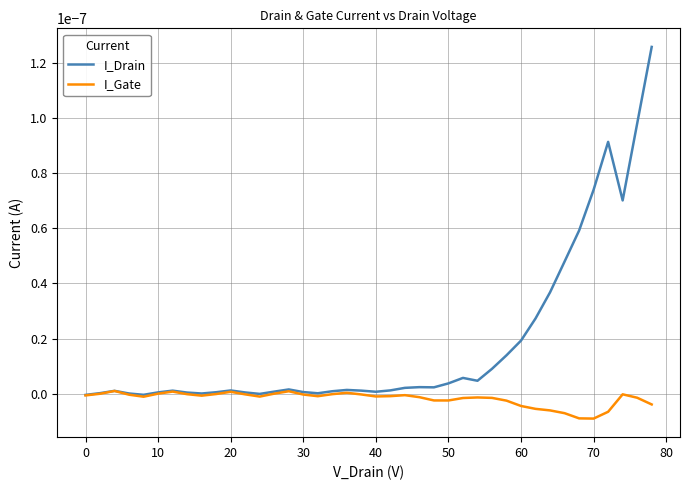

Which series has the widest spread of values?

I_Drain